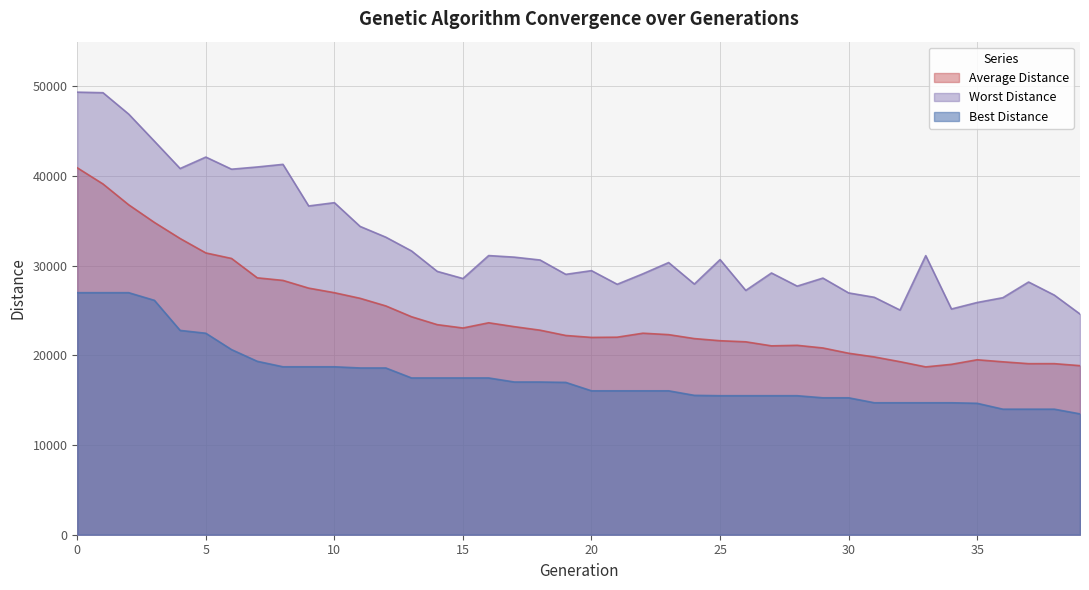

What is the sum of the Average Distance values at 5 and 37?

50515